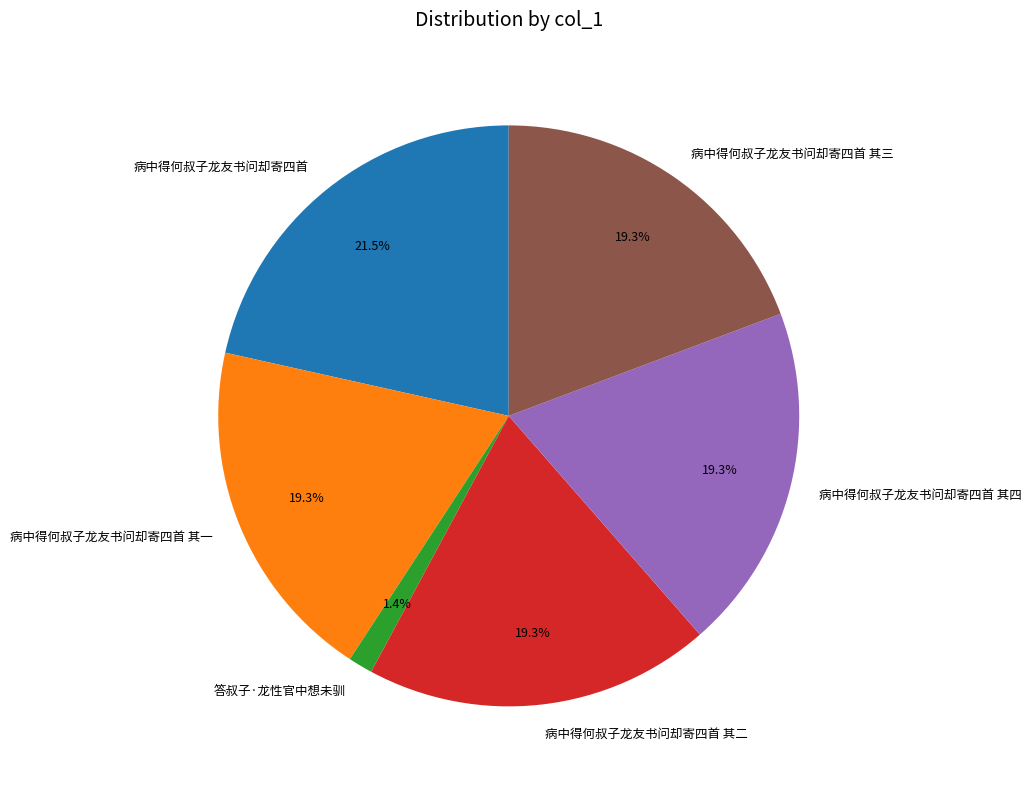

What portion of the pie excludes 答叔子·龙性官中想未驯?

98.6%